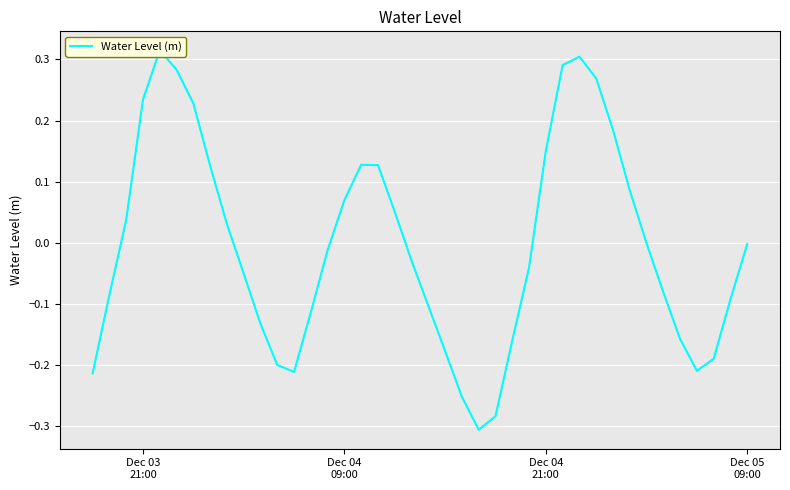

What is the value of the 14th point from the left?

-0.1